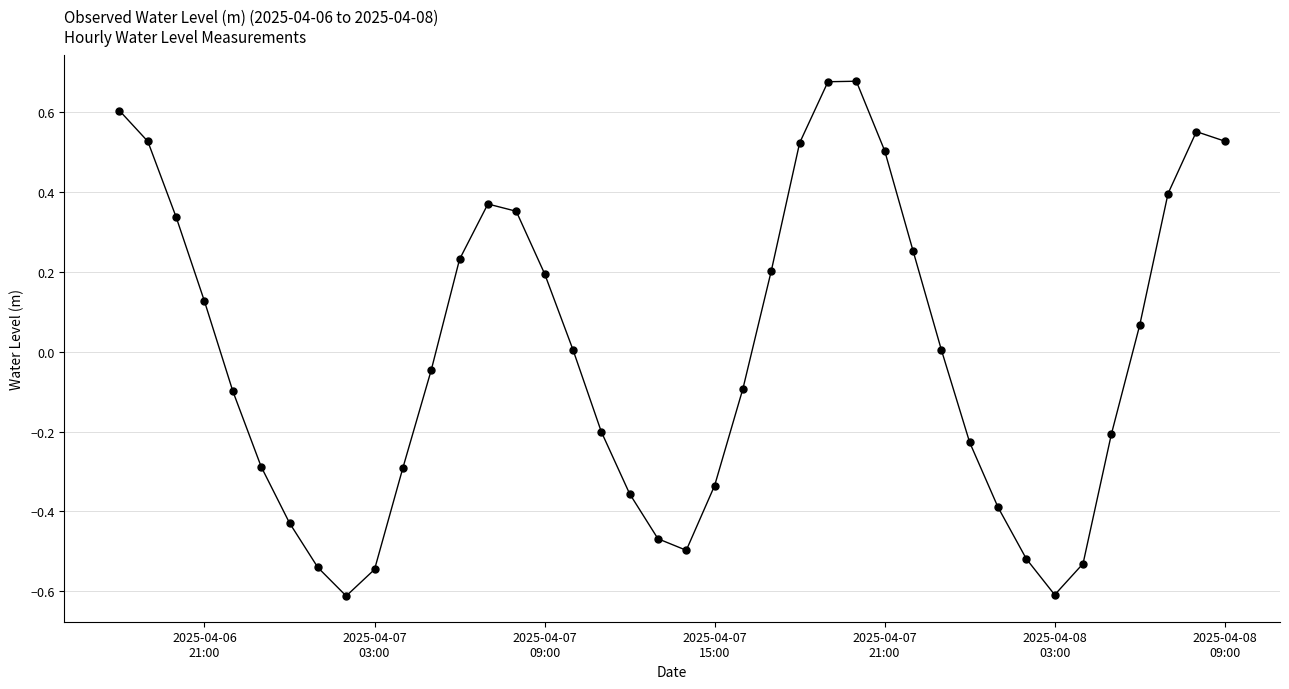

How many points are lower than both their immediate neighbors (excluding endpoints)?

3